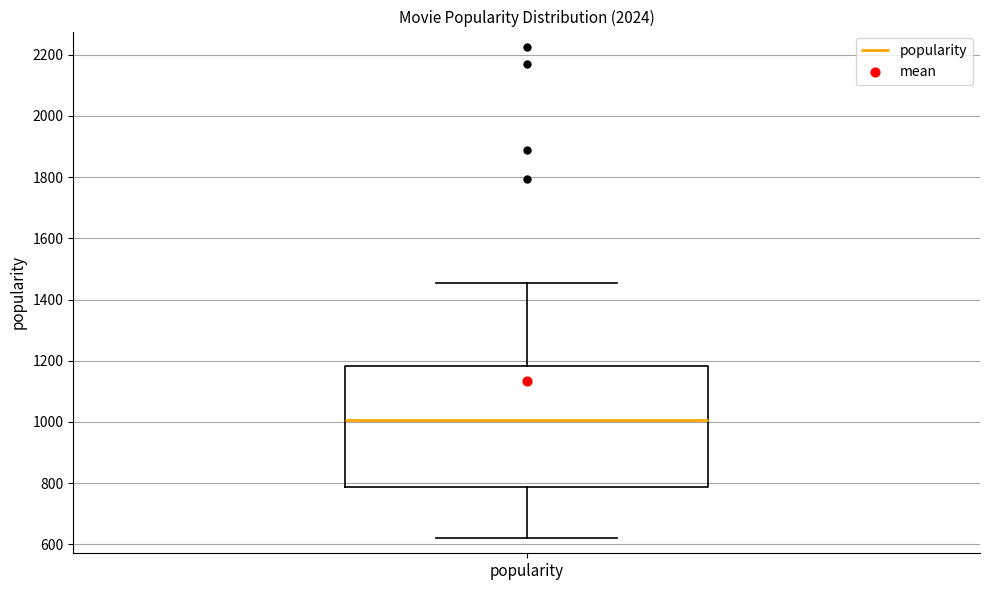

Where does the upper whisker of the box for popularity end on the y-axis? The values are not printed on the chart, so give them approximately, as read against the axis.

1460